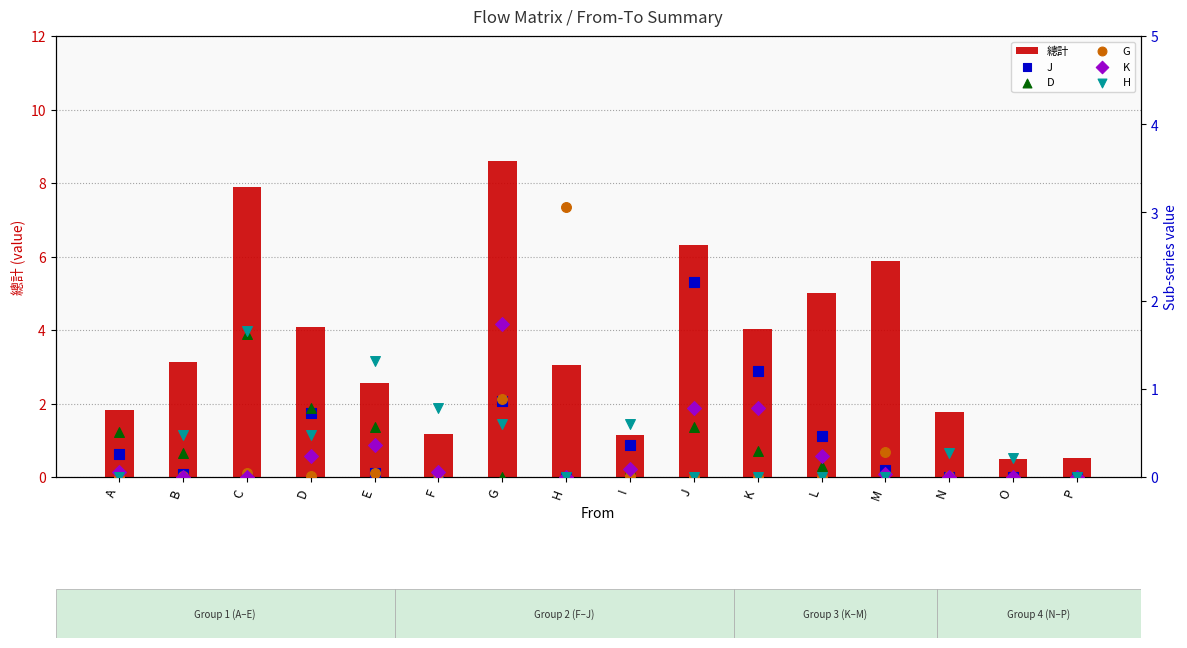

Which series contains the lowest Y value?

J